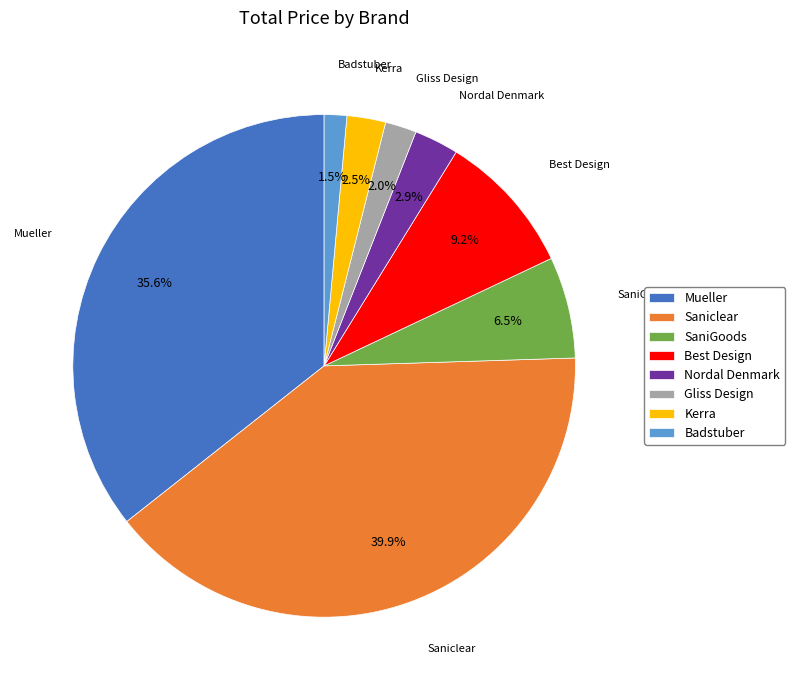

Between Kerra and Saniclear, which is larger?

Saniclear